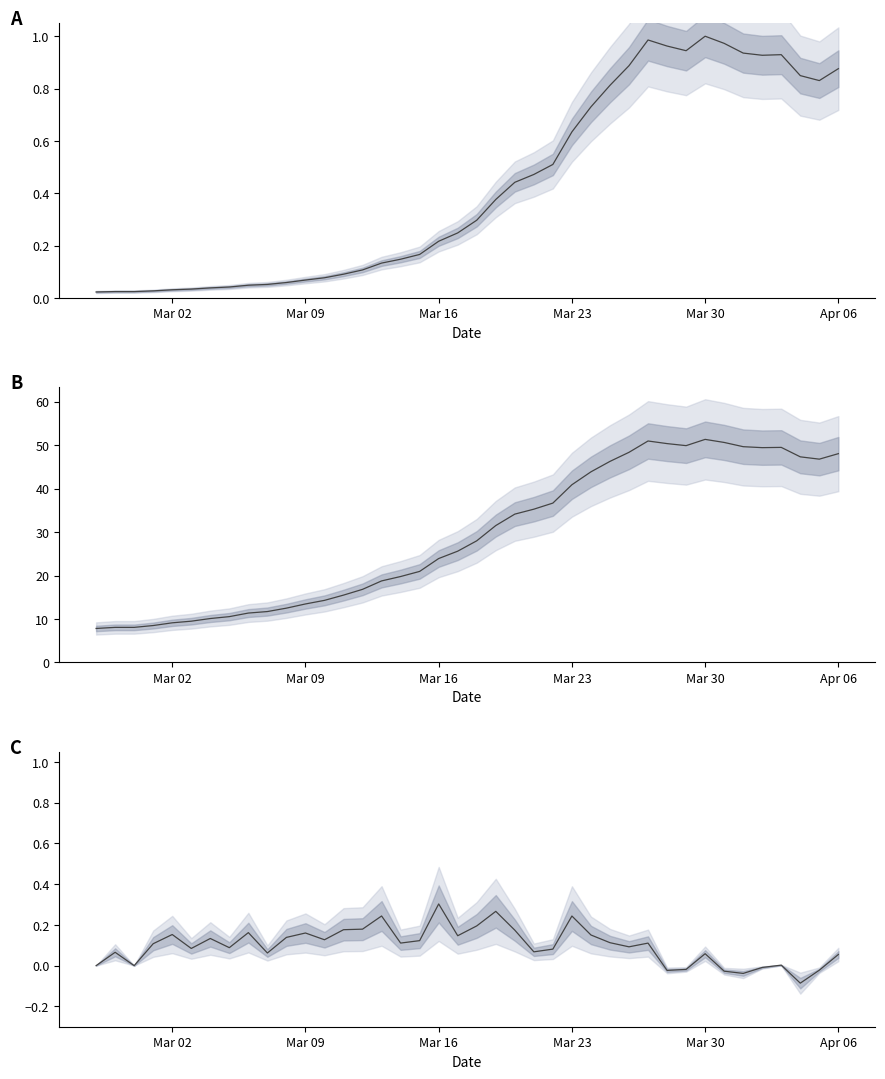

Does the chart have visible grid lines?

No